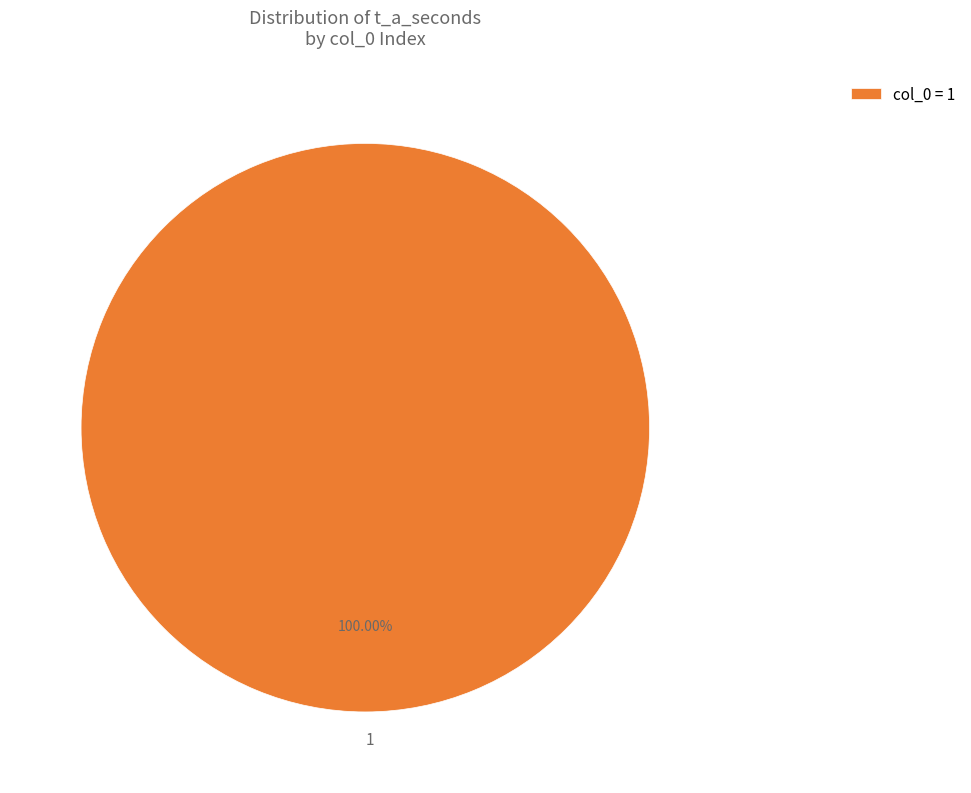

Does any single category account for the majority?

Yes